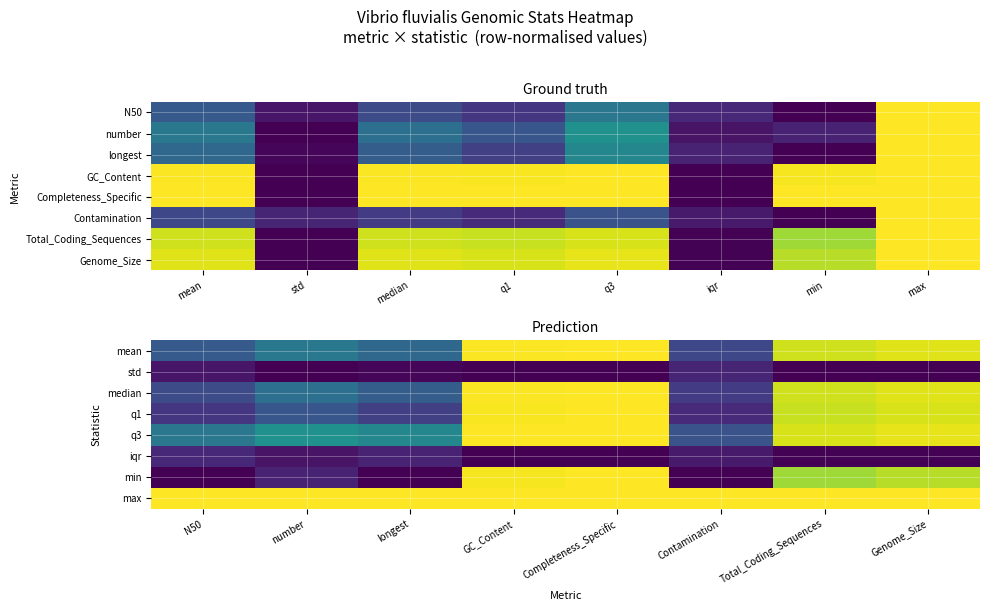

Which label corresponds to the smallest value in the chart?

number